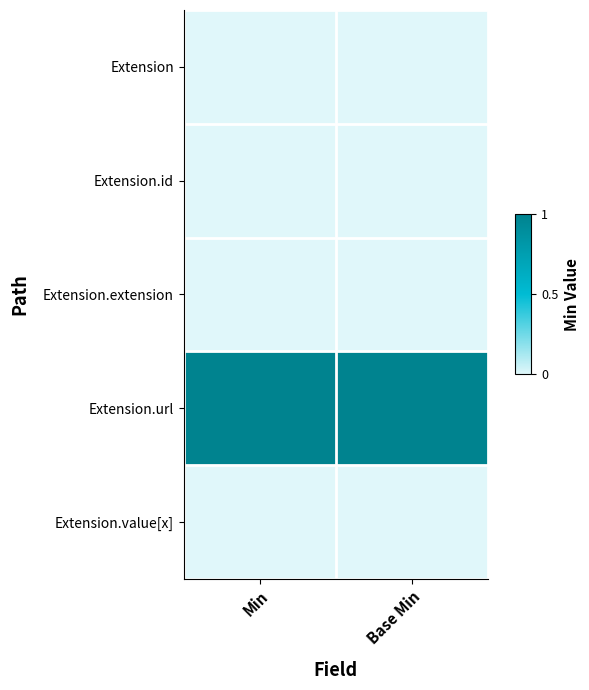

Reading left to right, list all the values displayed in this chart.

Extension: Min=0	Base Min=0
Extension.id: Min=0	Base Min=0
Extension.extension: Min=0	Base Min=0
Extension.url: Min=1	Base Min=1
Extension.value[x]: Min=0	Base Min=0